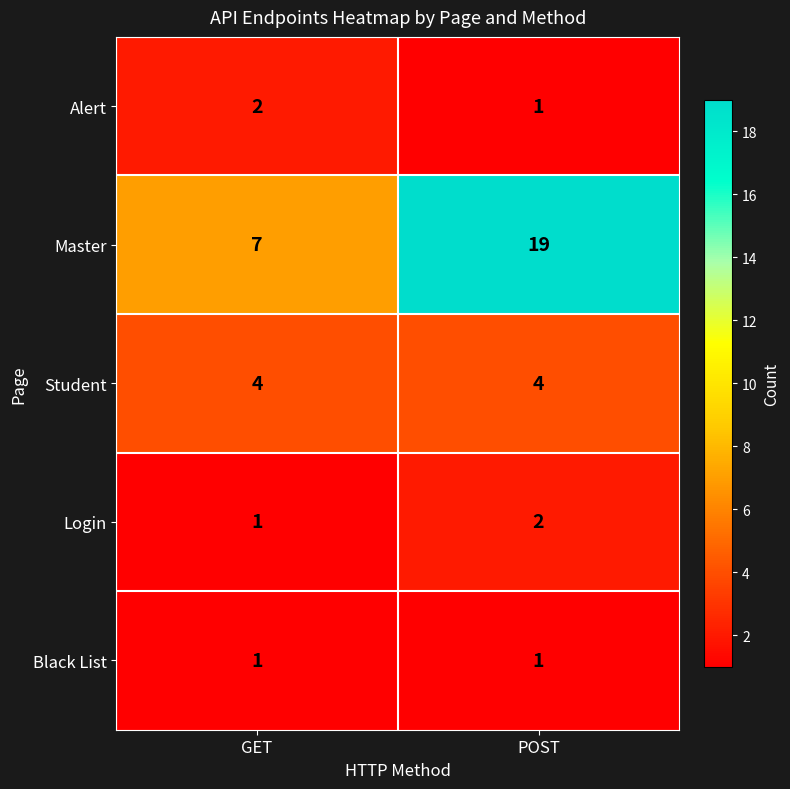

How many categories are shown in the chart?

2